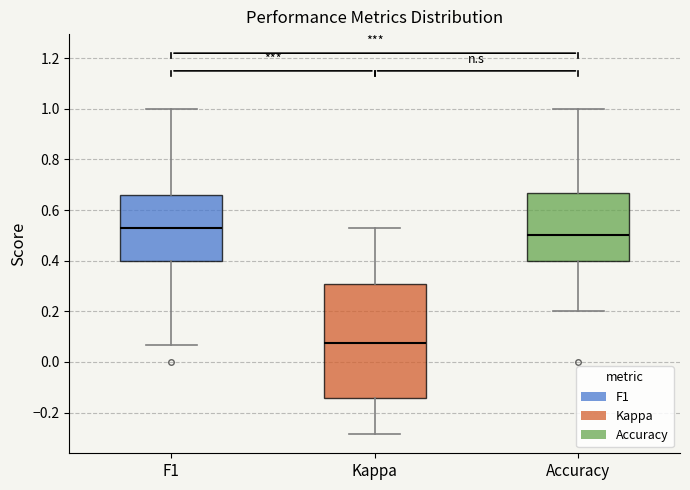

Which box is the tallest, from its lower edge to its upper edge?

Kappa